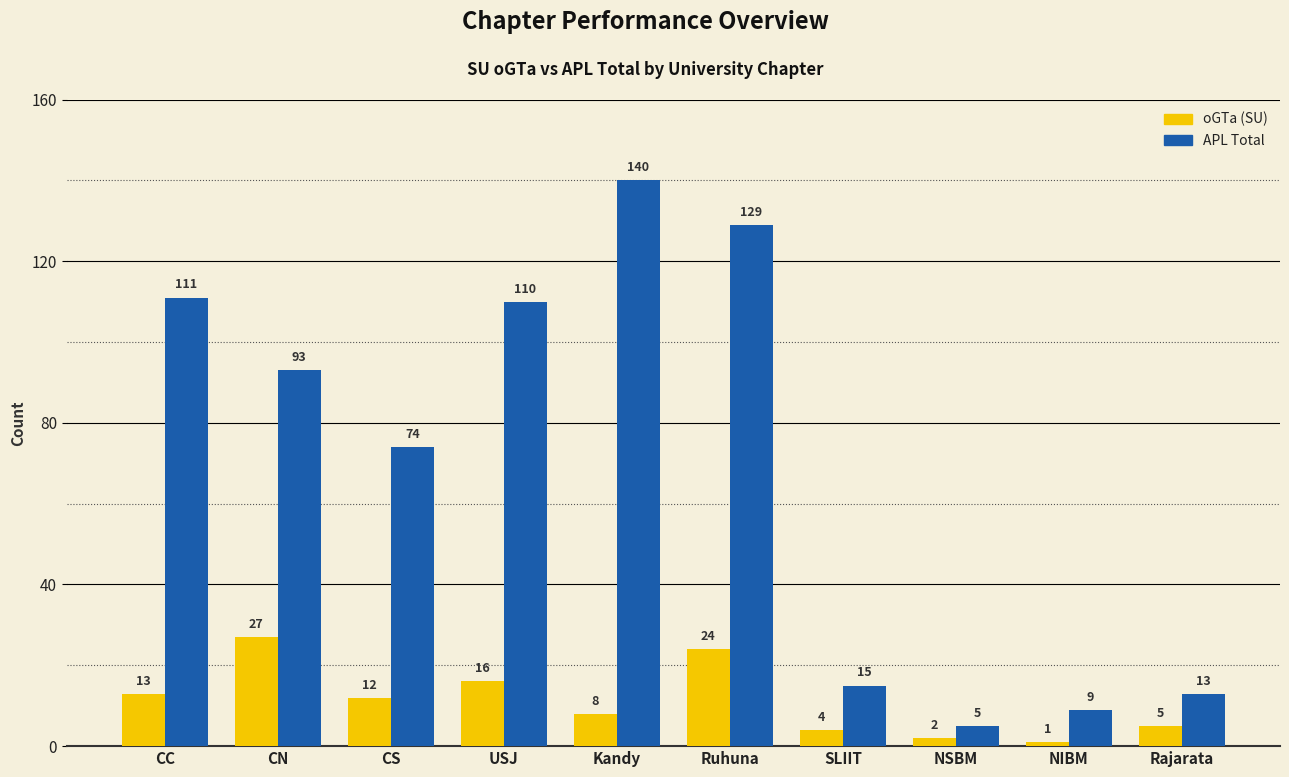

Reading right to left, extract all data points from this chart.

oGTa (SU): 5	1	2	4	24	8	16	12	27	13
APL Total: 13	9	5	15	129	140	110	74	93	111